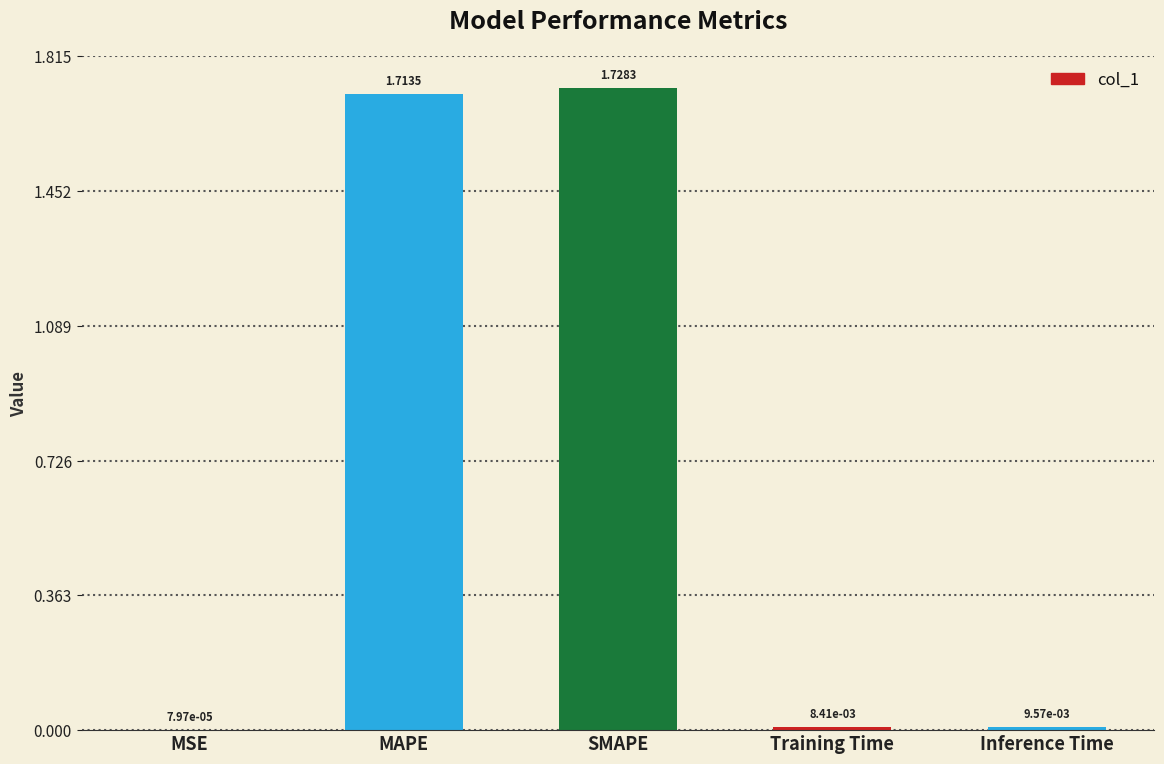

What is the change in value from MSE to SMAPE?

+1.7